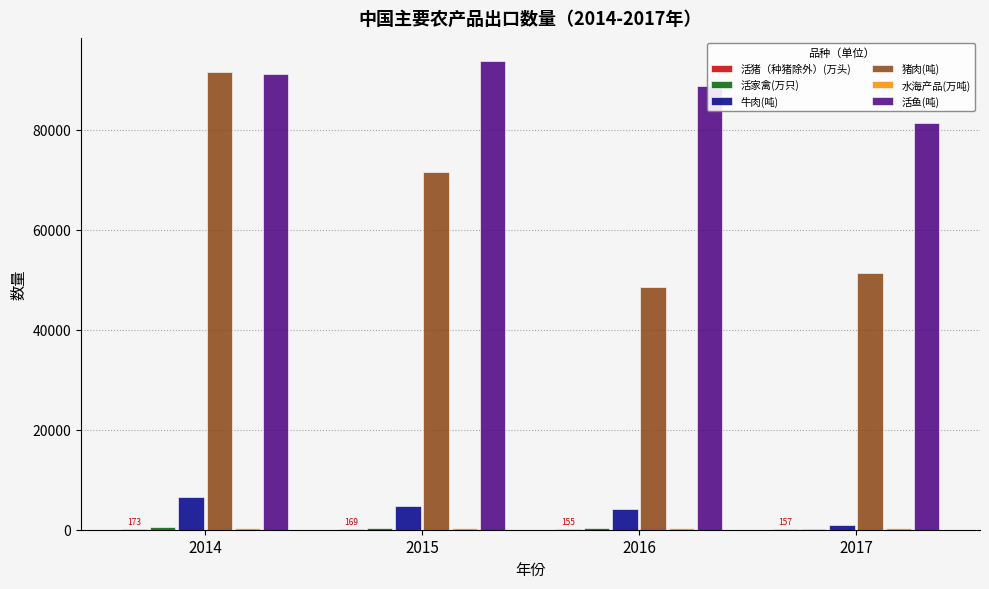

Which series changed the most between 2015 and 2016?

猪肉(吨)